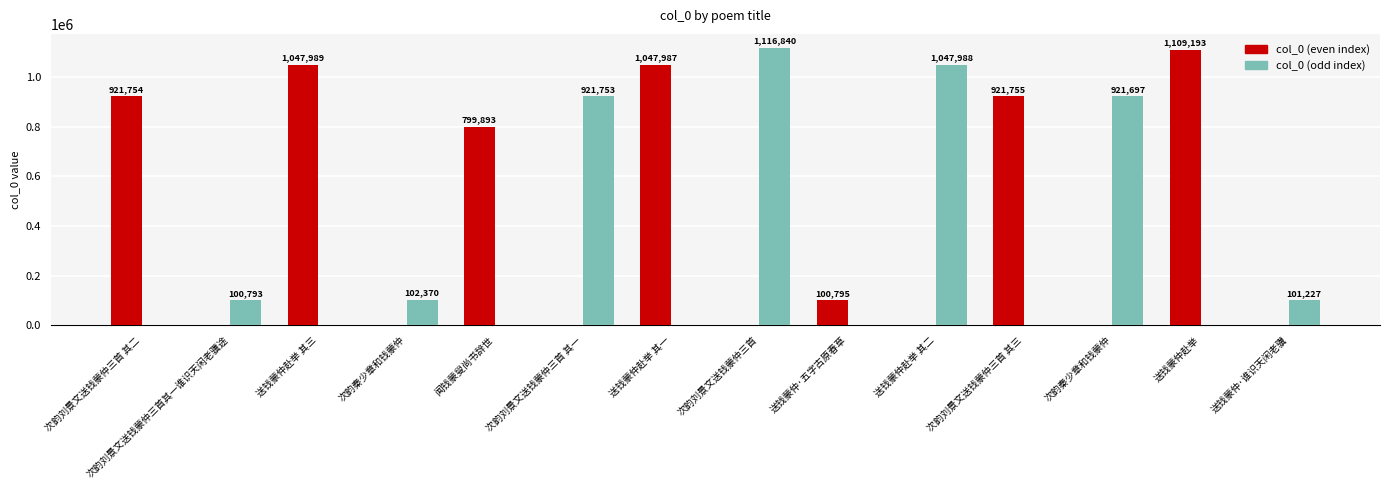

Are the bars horizontal?

No